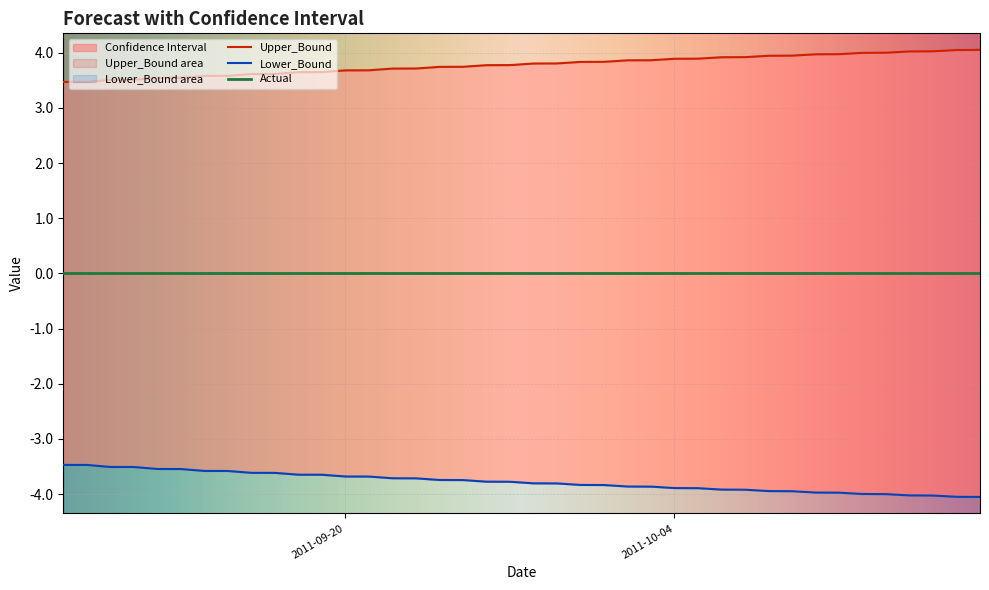

What is the smallest value displayed?

-4.1